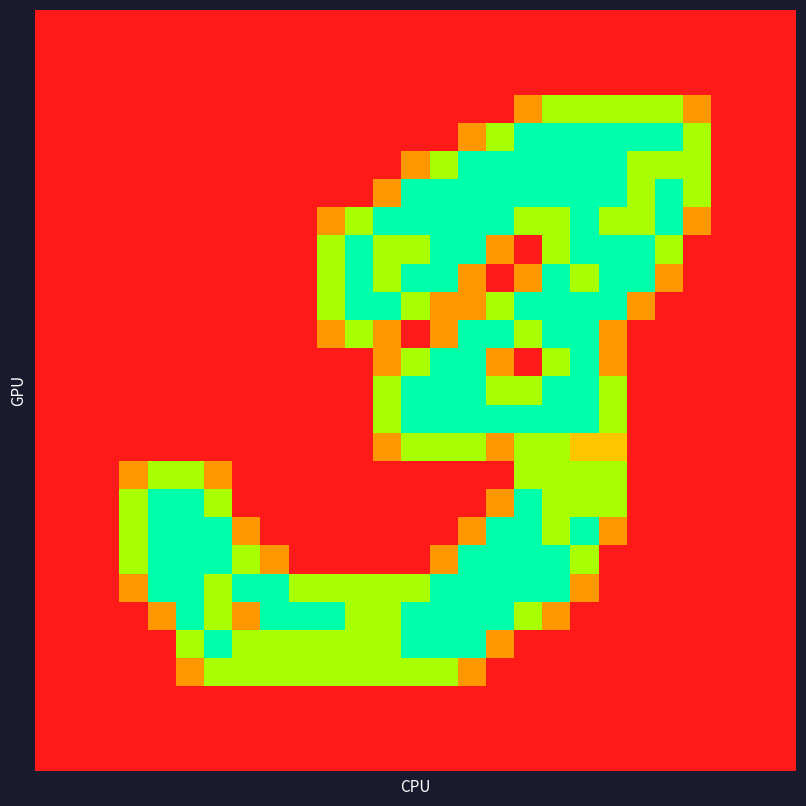

At how many categories does at least one series exceed 1?

21